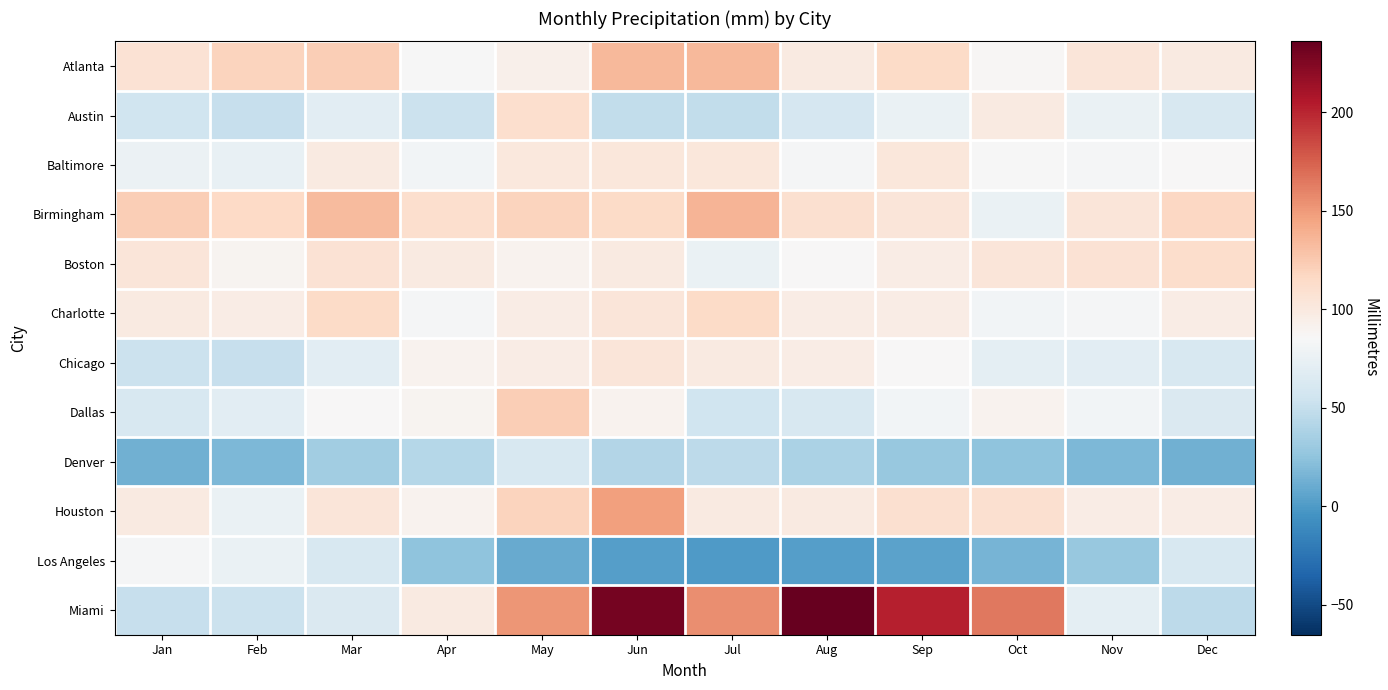

Which series has the widest spread of values?

Miami